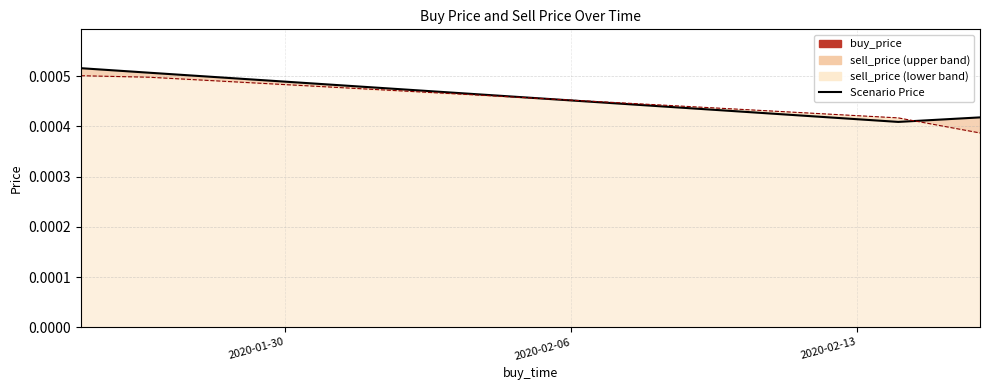

How many intersections are there between buy_price and sell_price?

2